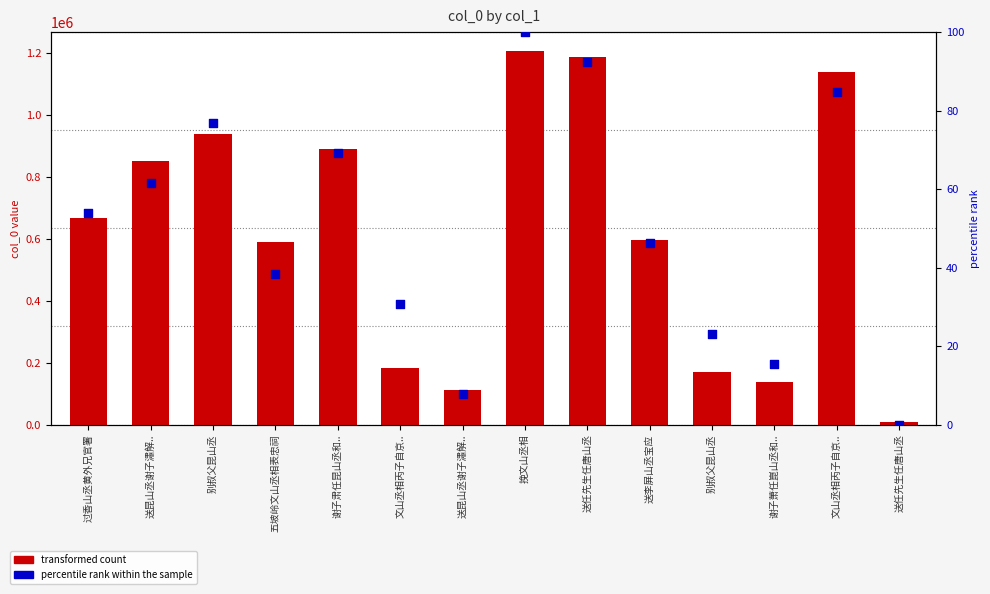

At how many categories does at least one series exceed 949713?

3